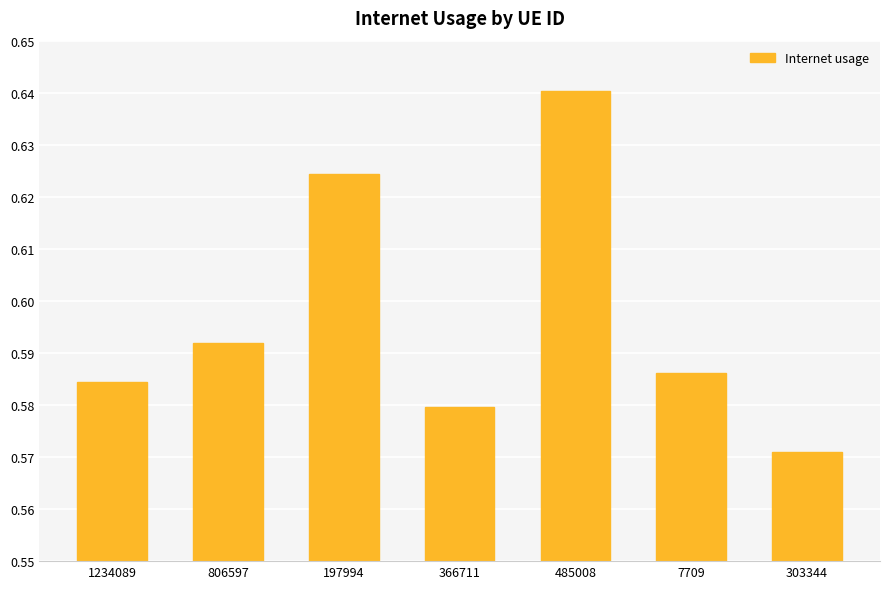

Which category has the highest value across all series?

485008